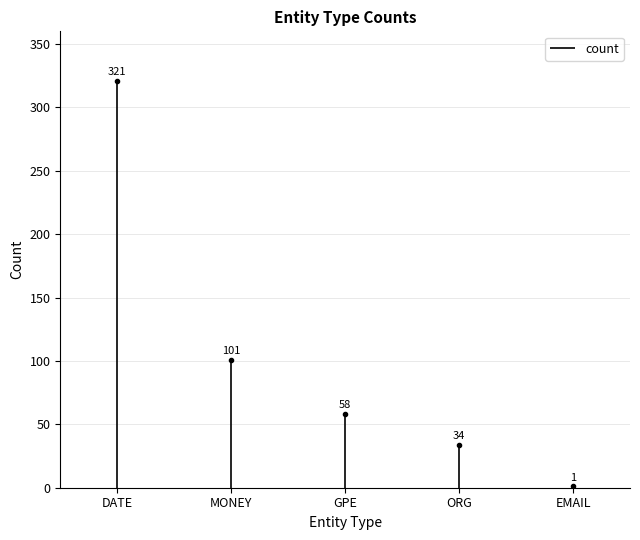

What is the change in value from GPE to ORG?

-24